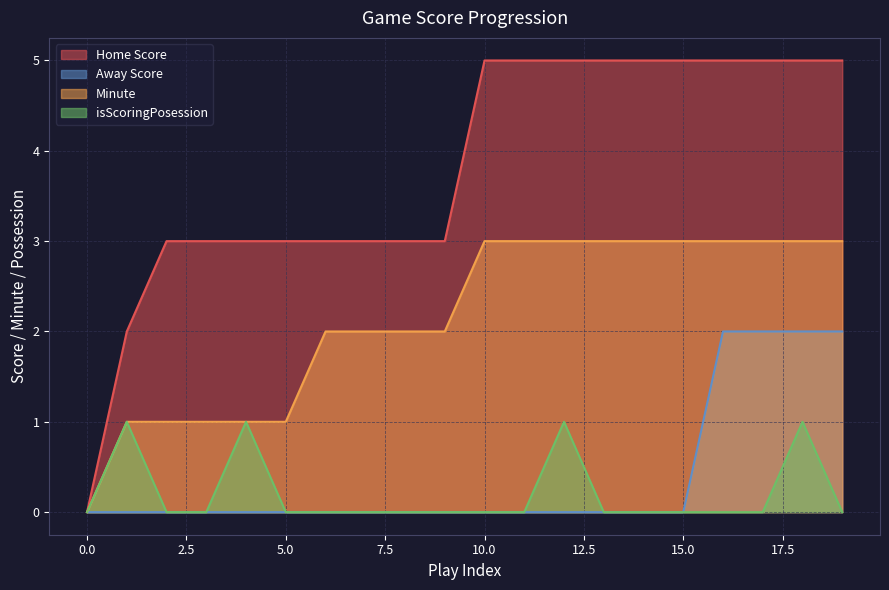

True or false: Minute and Home Score cross at least once.

False